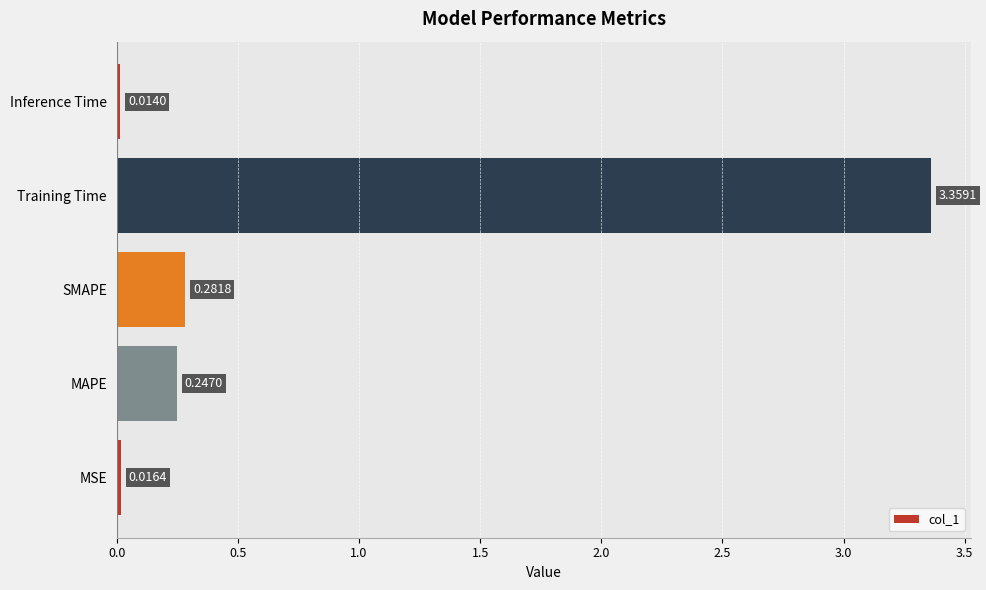

List the labels in order of value, smallest first.

Inference Time, MSE, MAPE, SMAPE, Training Time